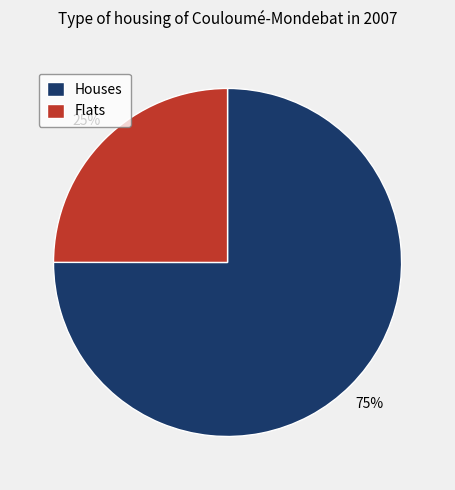

What is the smallest slice in the pie chart?

Flats